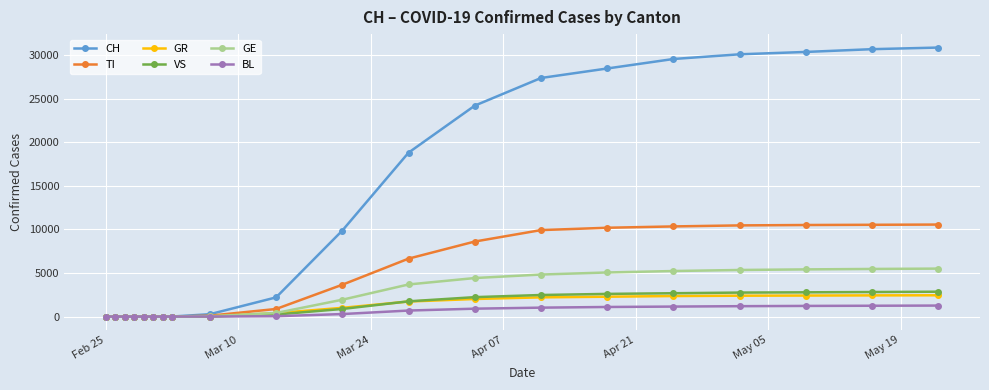

Rank the series by their maximum value, from lowest to highest.

BL, GR, VS, GE, TI, CH